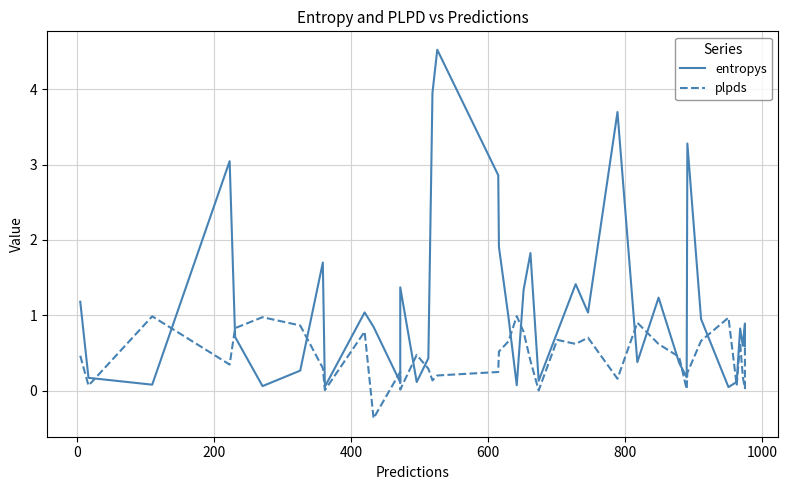

At 0, list the series in order from largest to smallest.

entropys, plpds